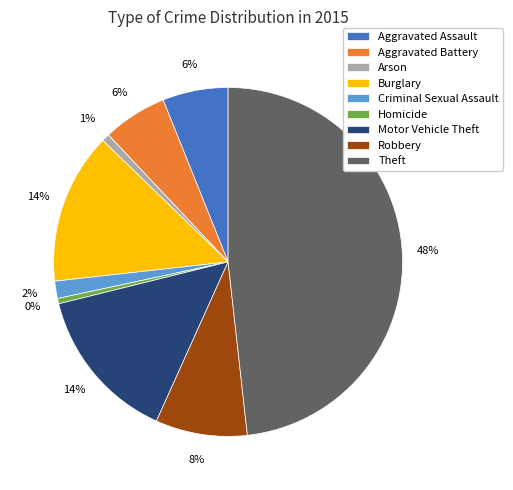

To the nearest percent, what percentage of the pie is Criminal Sexual Assault?

2%